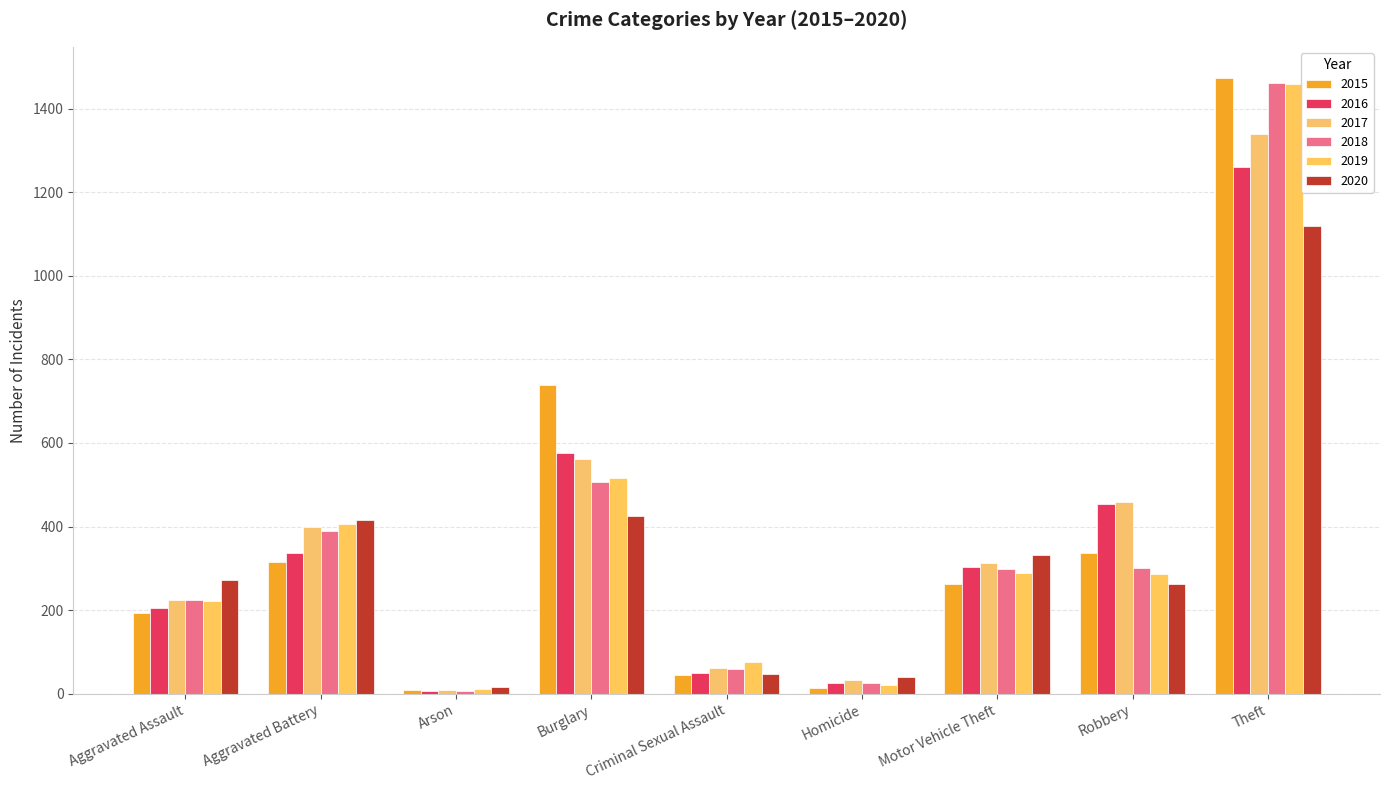

What are all the series names shown in the legend?

2015, 2016, 2017, 2018, 2019, 2020